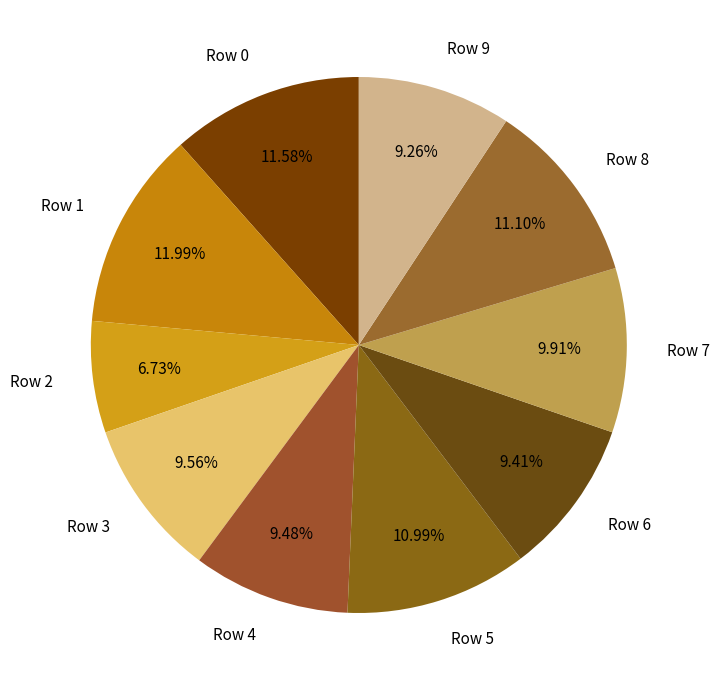

To the nearest percent, what portion does Row 6 represent?

9%